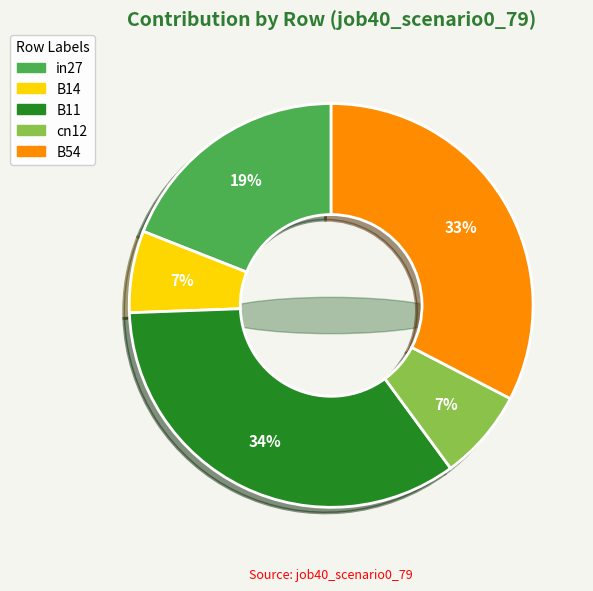

Which slice is the smallest?

B14